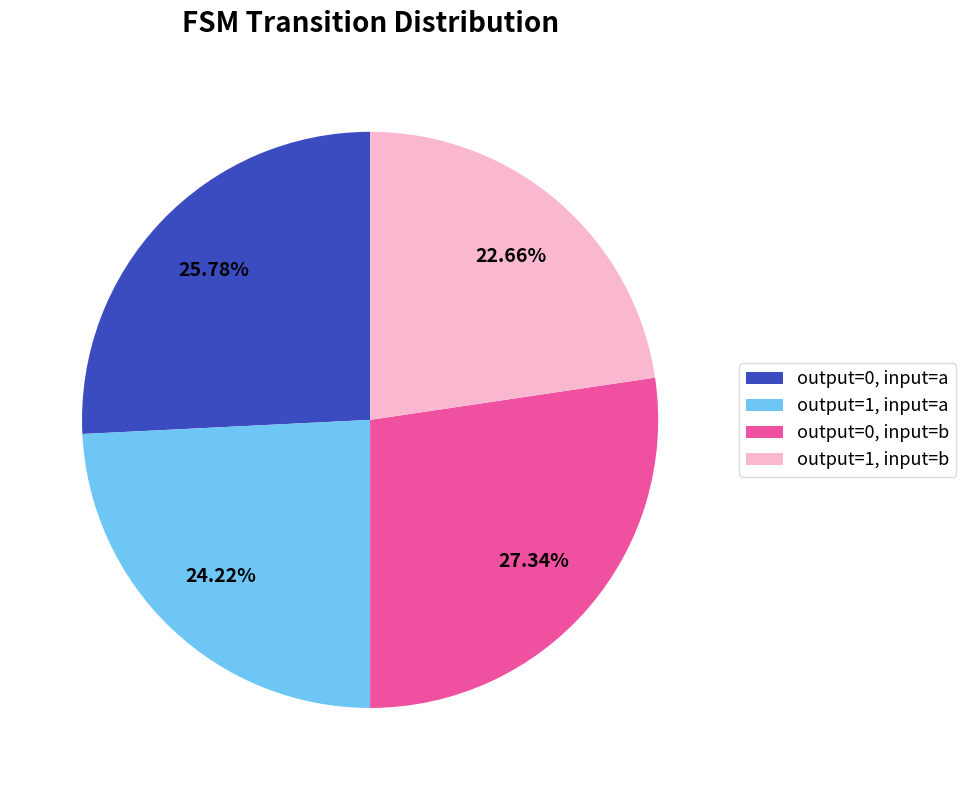

Combined, do output=0, input=b and output=0, input=a account for over 50%?

Yes